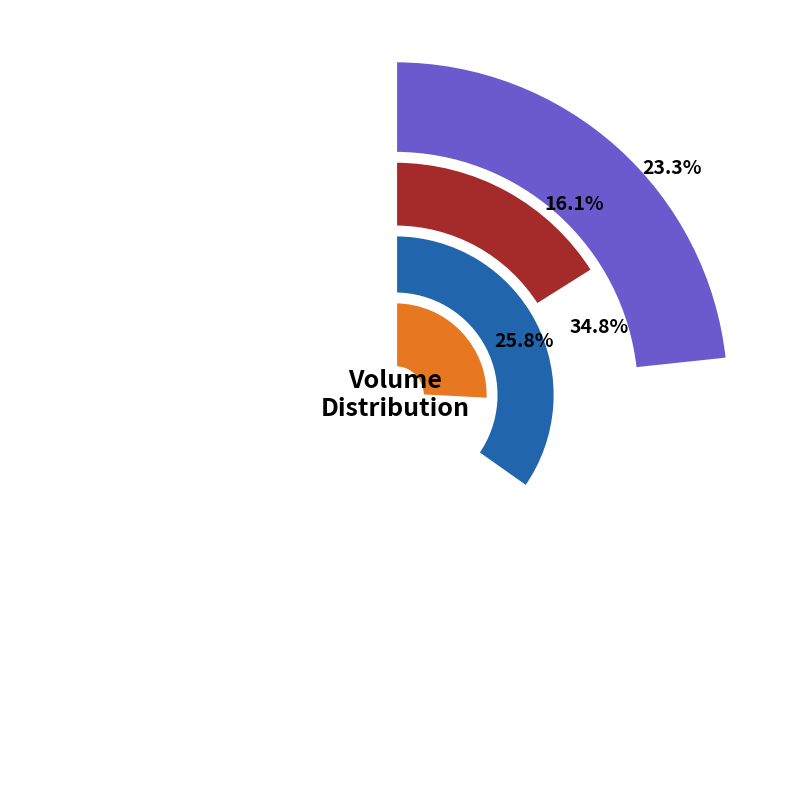

Which slice is the largest?

3